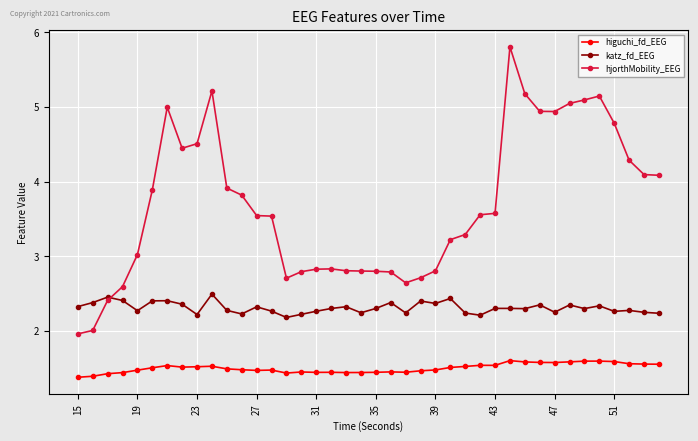

True or false: katz_fd_EEG has more than 0 interior local peaks.

True